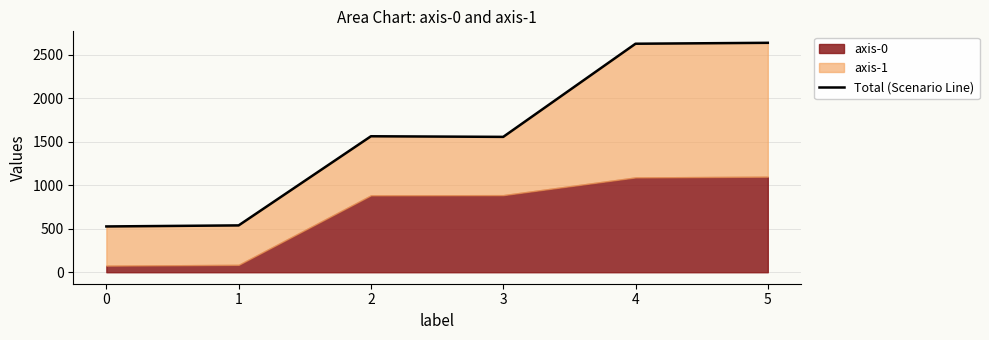

Reading right to left, list all the values displayed in this chart.

2639.7	2629.0	1557.5	1564.5	539.0	527.0